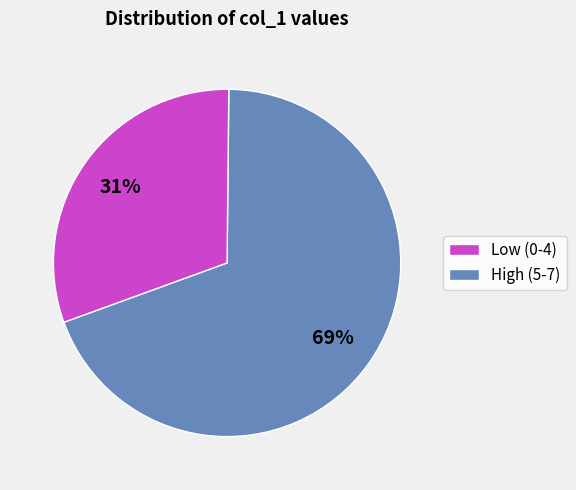

Is there a majority slice in this chart?

Yes